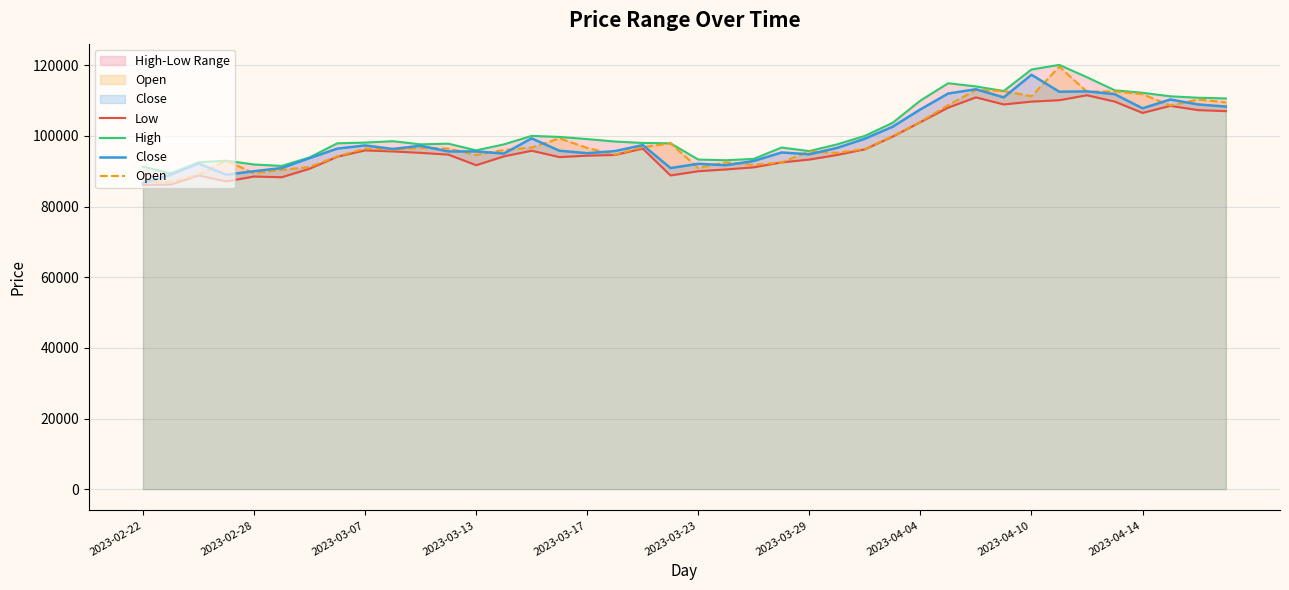

The value of Open at 2023-02-28 is 137505. True or false?

False